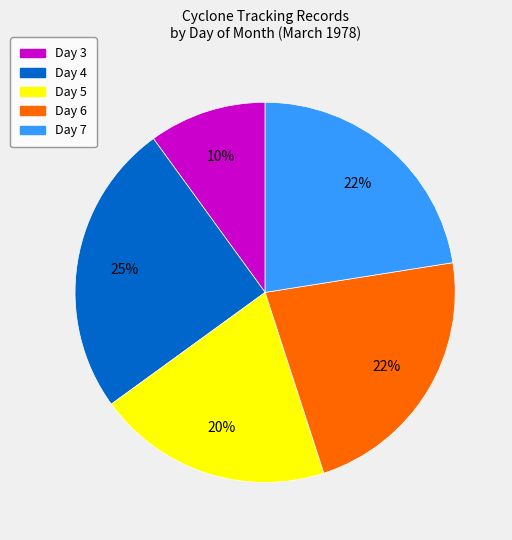

To the nearest percent, what is the difference between the largest and smallest slice percentages?

15%